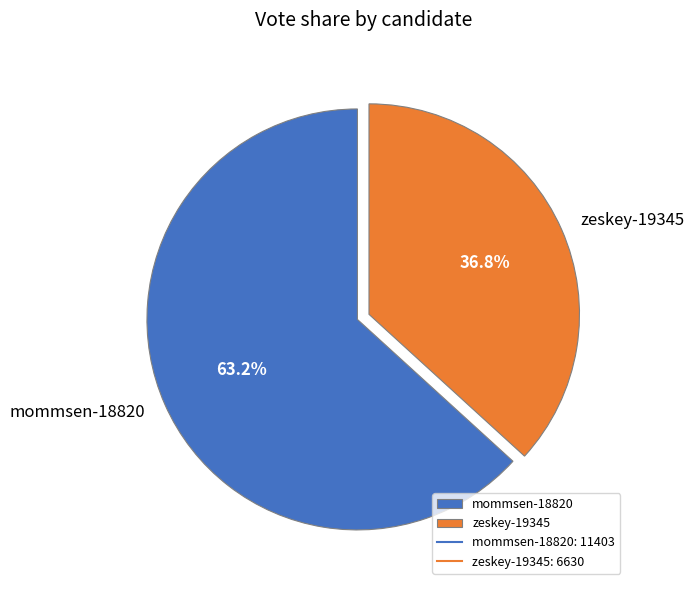

What is the largest slice in the pie chart?

mommsen-18820